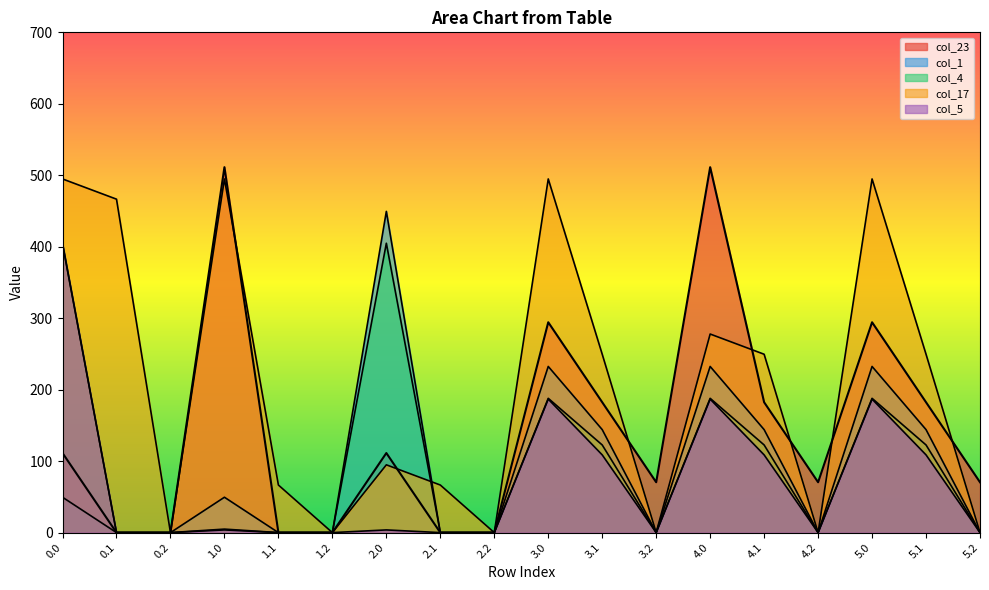

Reading right to left, list all the values displayed in this chart.

col_23: 70.5	182.4	294.3	70.5	182.4	511.3	70.5	182.4	294.3	0.0	0.0	111.3	0.0	0.0	511.3	0.0	0.0	111.3
col_1: 0.0	144.1	232.5	0.0	144.1	232.5	0.0	144.1	232.5	0.0	0.0	449.5	0.0	0.0	49.5	0.0	0.0	49.5
col_4: 0.0	122.6	187.9	0.0	122.6	187.9	0.0	122.6	187.9	0.0	0.0	404.9	0.0	0.0	4.9	0.0	0.0	404.9
col_17: 0.0	249.6	494.8	0.0	249.6	277.8	0.0	249.6	494.8	0.0	66.6	94.8	0.0	66.6	494.8	0.0	466.6	494.8
col_5: 0.0	108.7	186.8	0.0	108.7	186.8	0.0	108.7	186.8	0.0	0.0	3.8	0.0	0.0	3.8	0.0	0.0	403.8